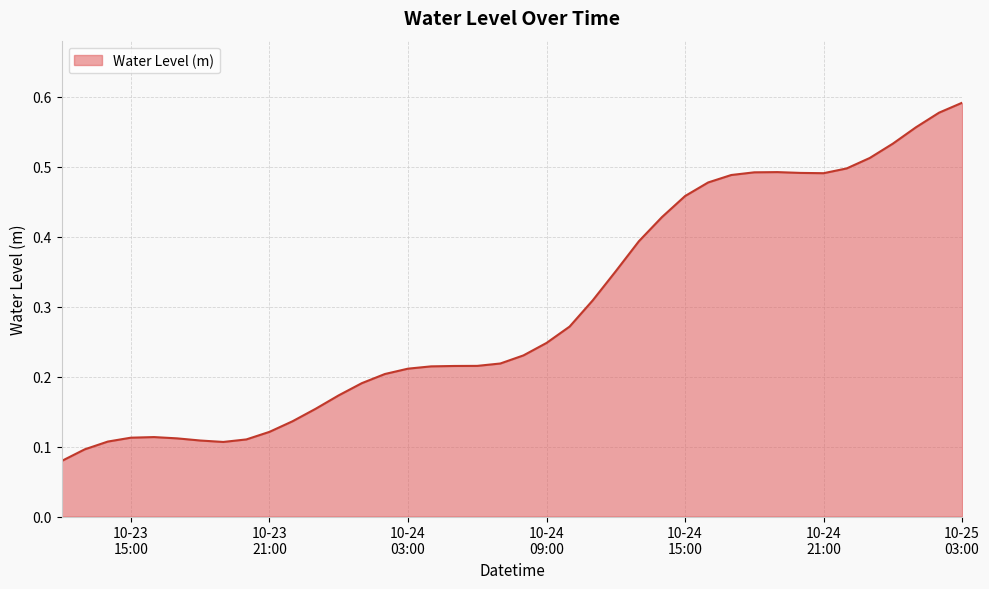

What is the label of the 32nd point from the right?

2023-10-23 20:00:00